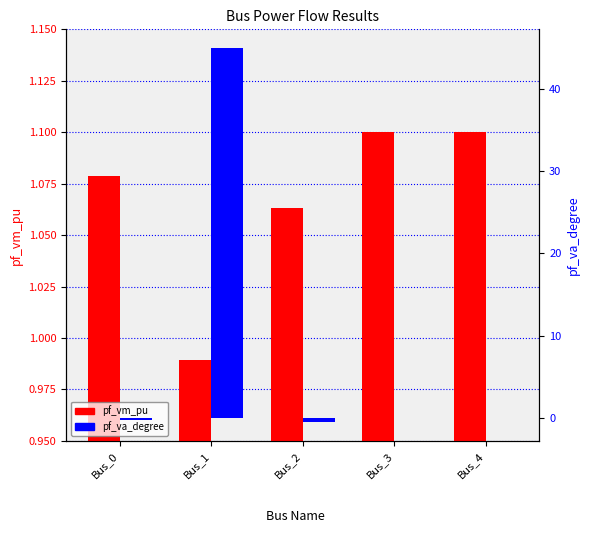

Which category has the lowest value in the pf_vm_pu series?

Bus_1